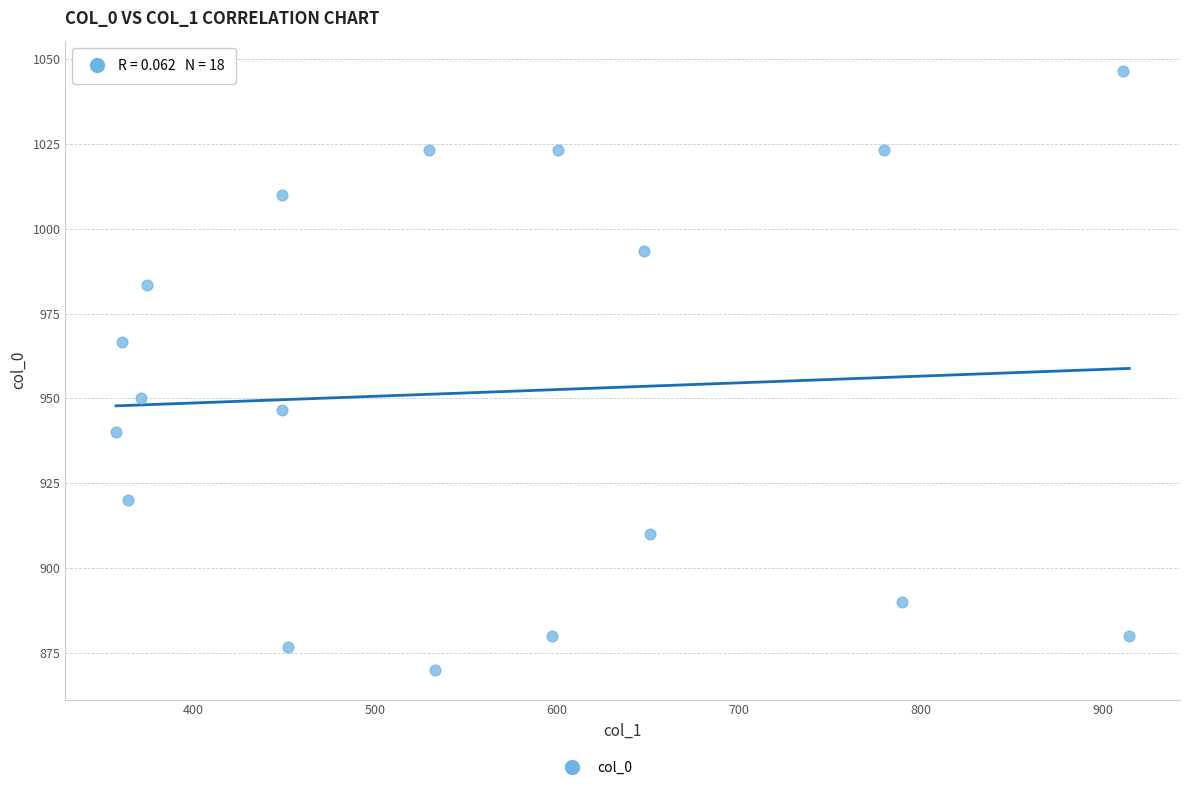

What is the range of X values (max minus min)?

556.9